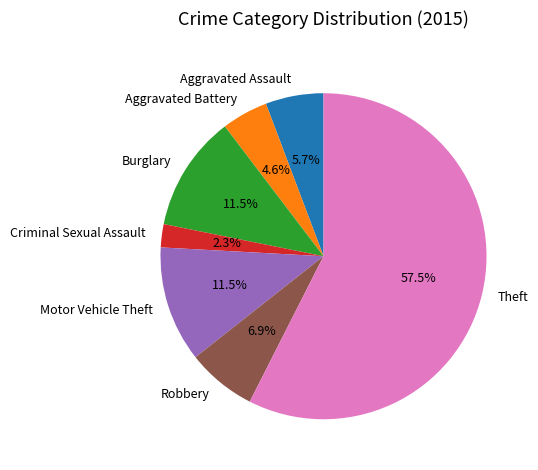

Which category has the smallest portion of the pie?

Criminal Sexual Assault